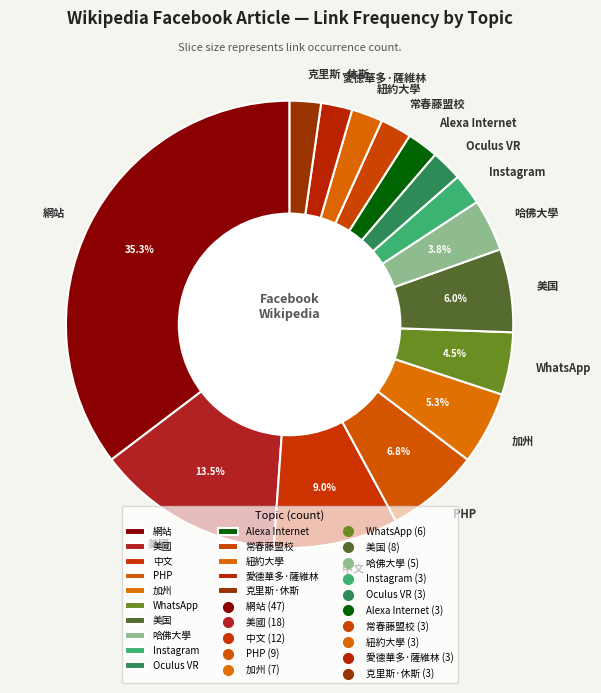

How much of the chart is everything except PHP?

93.2%